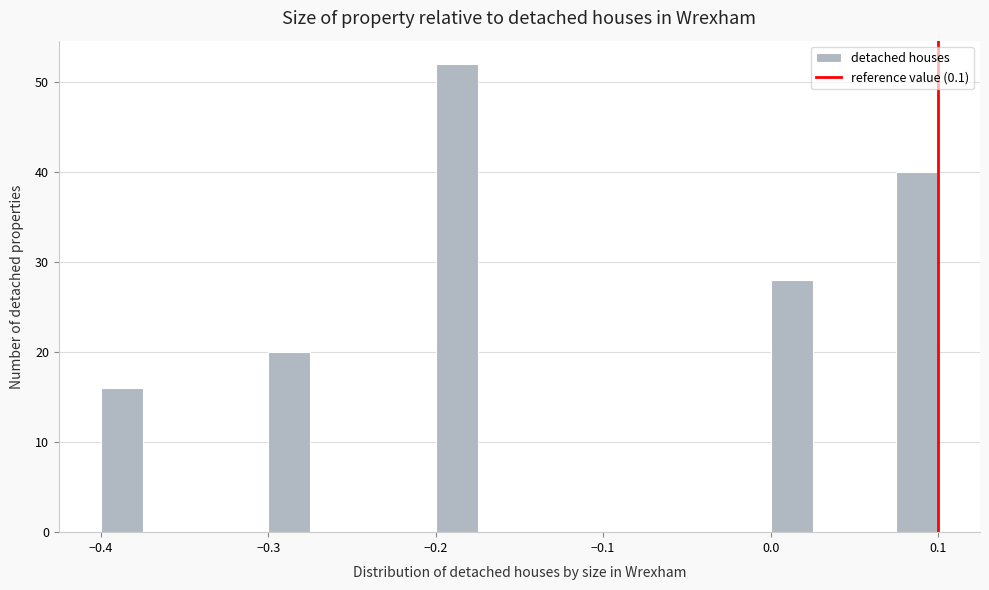

Read against the x-axis, roughly where is the centre of the tallest bar?

-0.19